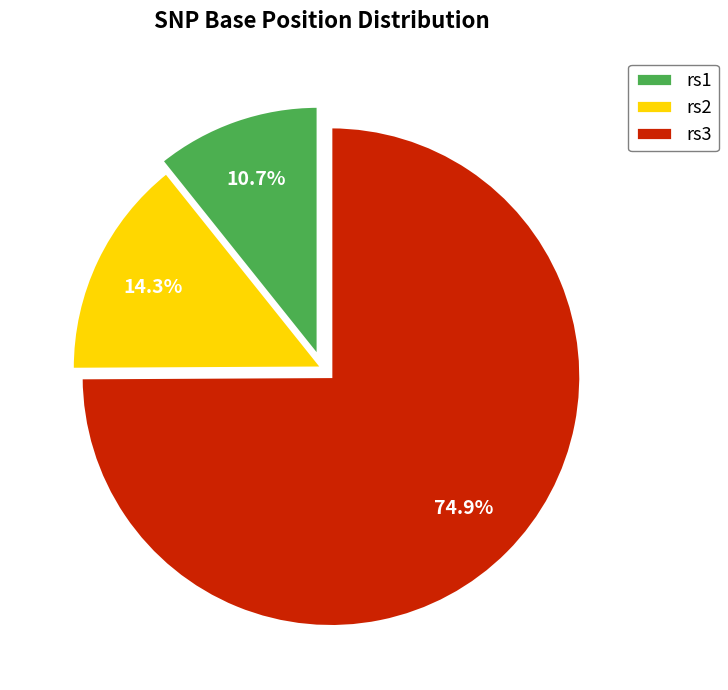

To the nearest percent, what is the average slice percentage?

33%